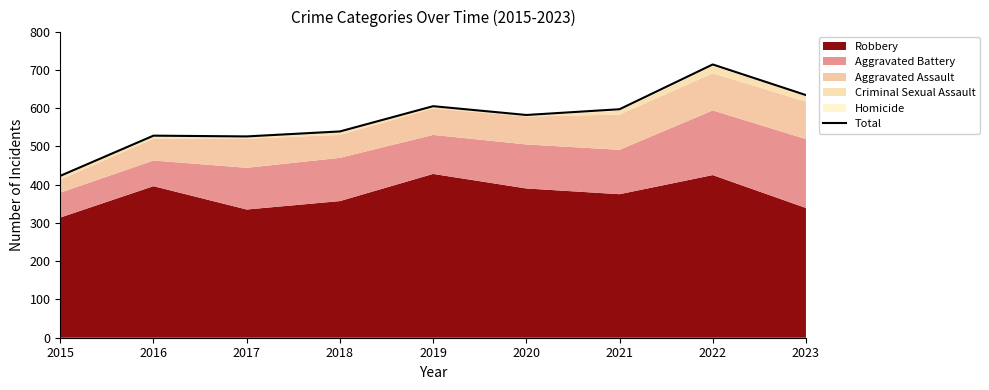

Rank the categories by value from highest to lowest.

2022, 2023, 2019, 2021, 2020, 2018, 2016, 2017, 2015